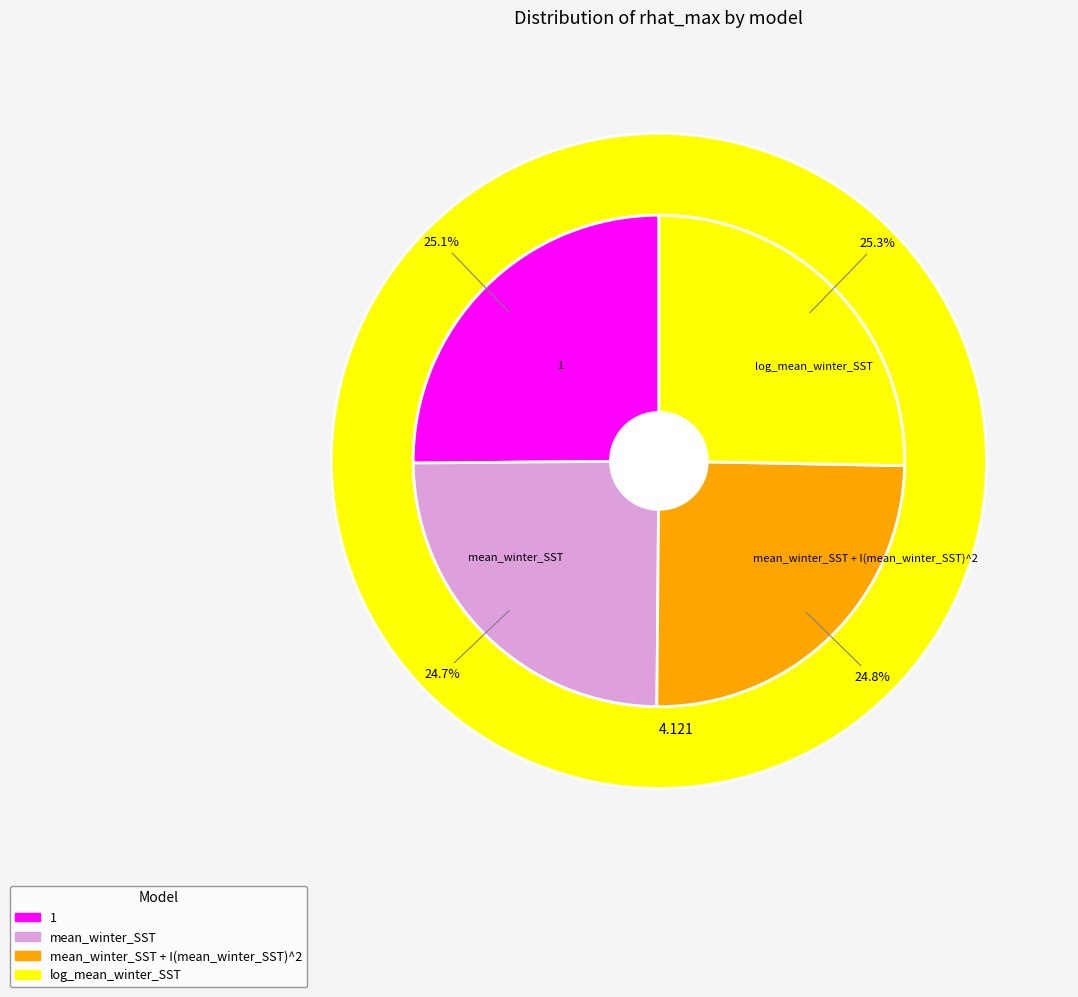

Which has a higher value, log_mean_winter_SST or mean_winter_SST?

log_mean_winter_SST